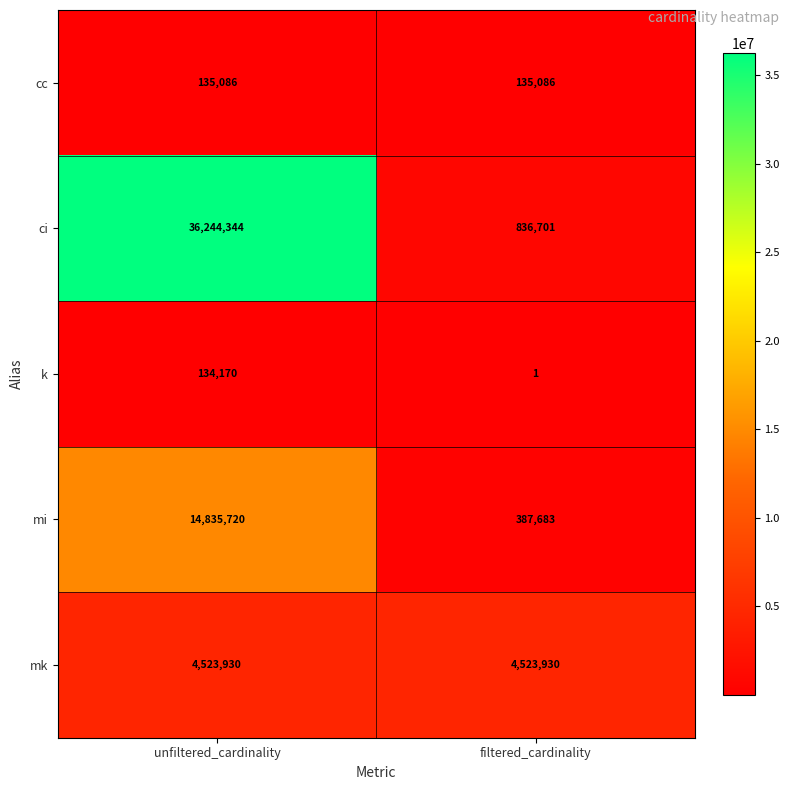

List the series in order of their peak value, highest first.

ci, mi, mk, cc, k